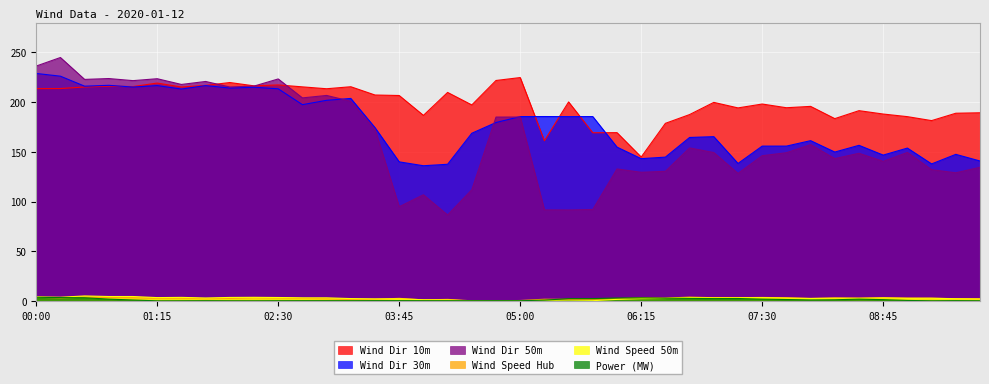

Which has a higher value, 09:45 or 03:30?

03:30